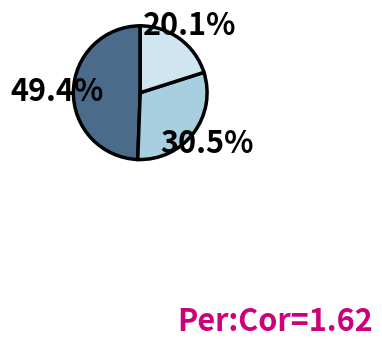

Is there a majority slice in this chart?

No